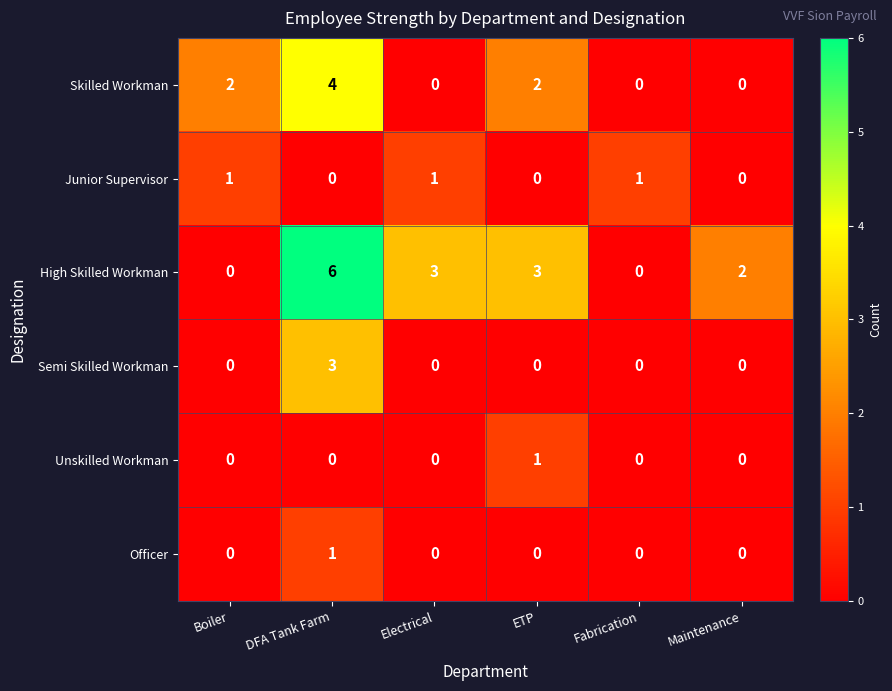

What is the maximum value shown in the chart?

6